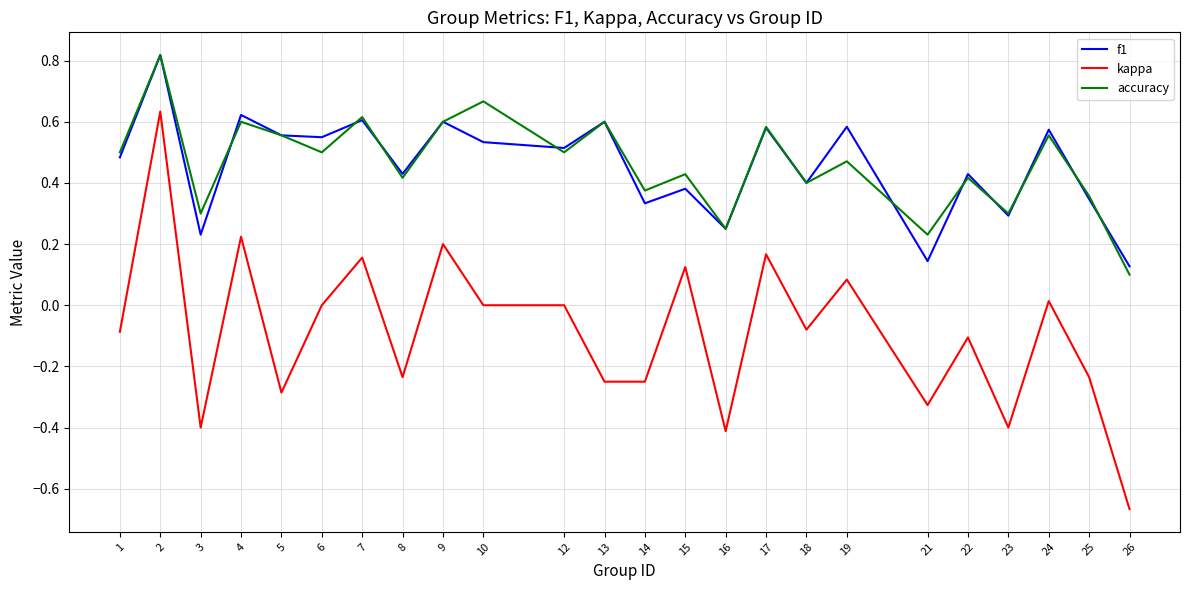

Between 19 and 26, which series saw the biggest shift?

kappa